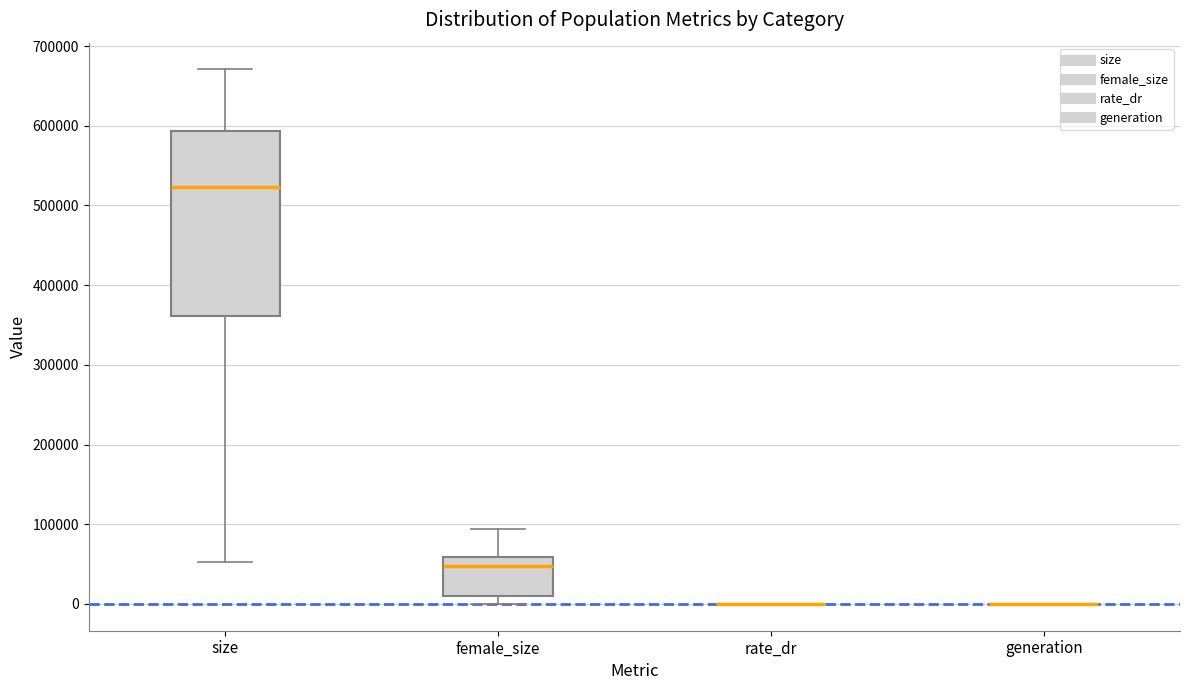

Which box is the tallest, from its lower edge to its upper edge?

size